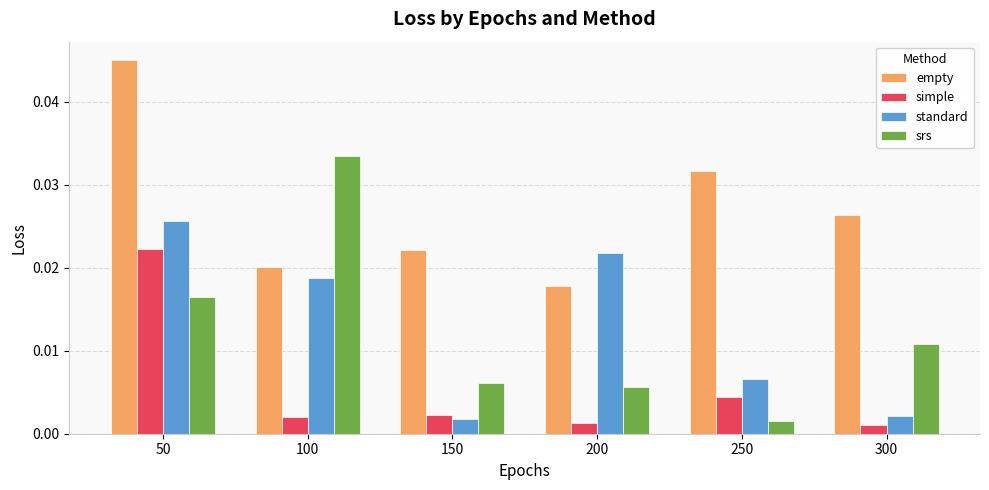

Between 50 and 300, which series saw the biggest shift?

standard